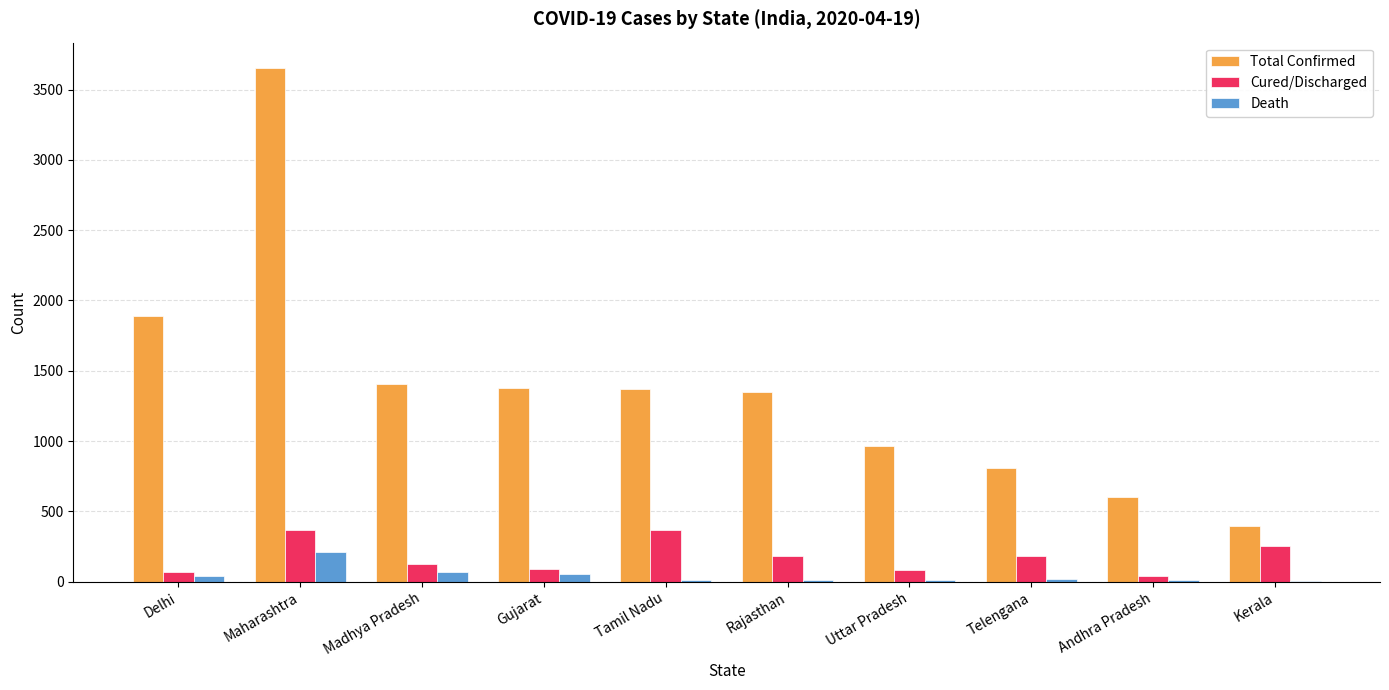

Which series has the largest total across all categories?

Total Confirmed